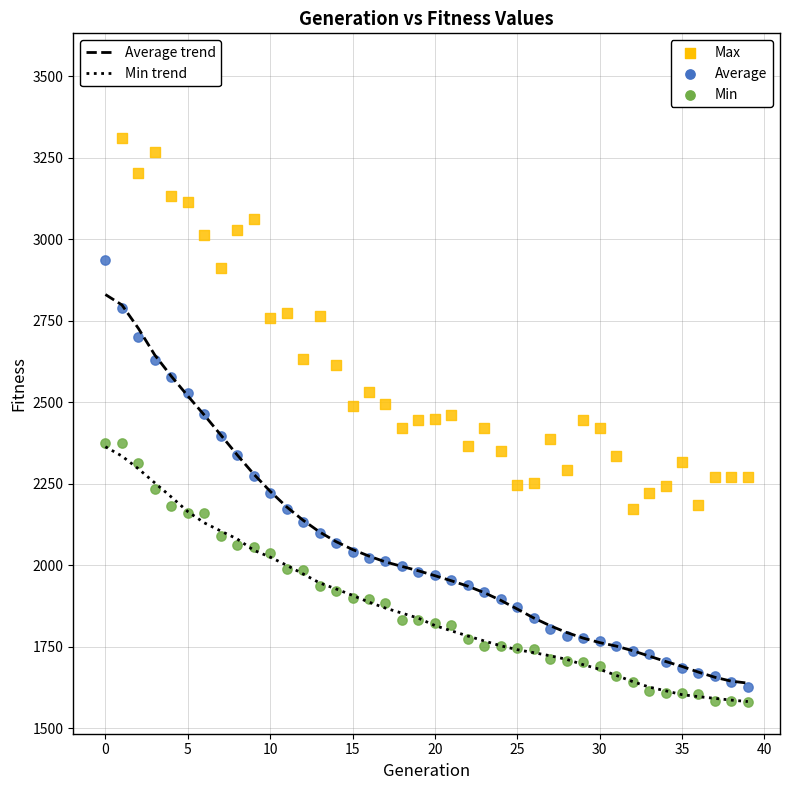

Which series reaches the maximum Y coordinate?

Max